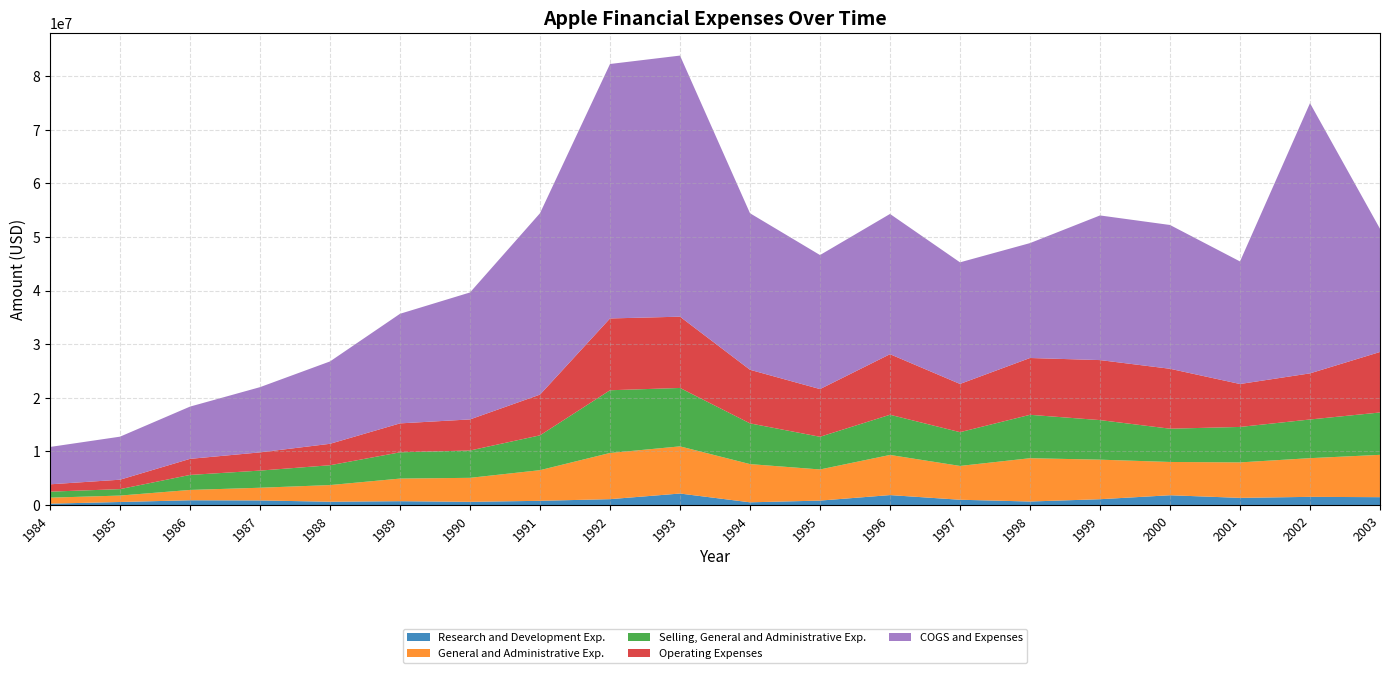

Reading left to right, transcribe all the data shown in this chart.

Research and Development Exp.: 250000	560000	880000	850000	610000	710000	590000	780000	1090000	2140000	500000	820000	1850000	980000	650000	1080000	1820000	1330000	1520000	1460000
General and Administrative Exp.: 1120000	1200000	1930000	2370000	3110000	4220000	4480000	5720000	8620000	8800000	7130000	5810000	7490000	6310000	8080000	7380000	6210000	6620000	7220000	7900000
Selling, General and Administrative Exp.: 1120000	1200000	2800000	3200000	3700000	4900000	5100000	6500000	11700000	10900000	7600000	6100000	7500000	6300000	8100000	7383000	6208000	6616000	7216000	7903000
Operating Expenses: 1370000	1760000	3000000	3400000	4000000	5400000	5800000	7600000	13400000	13300000	10000000	8900000	11300000	9000000	10600000	11197000	11182000	8011000	8607000	11289000
COGS and Expenses: 6970000	8030000	9750000	12170000	15370000	20450000	23690000	33850000	47480000	48720000	29210000	25010000	26170000	22690000	21440000	26990000	26830000	22870000	50420000	22990000